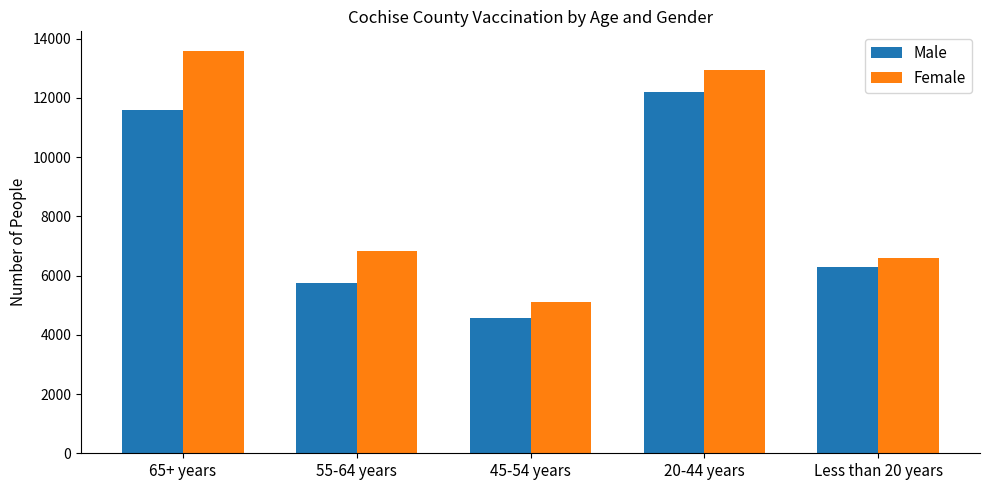

How many groups of bars are there?

5